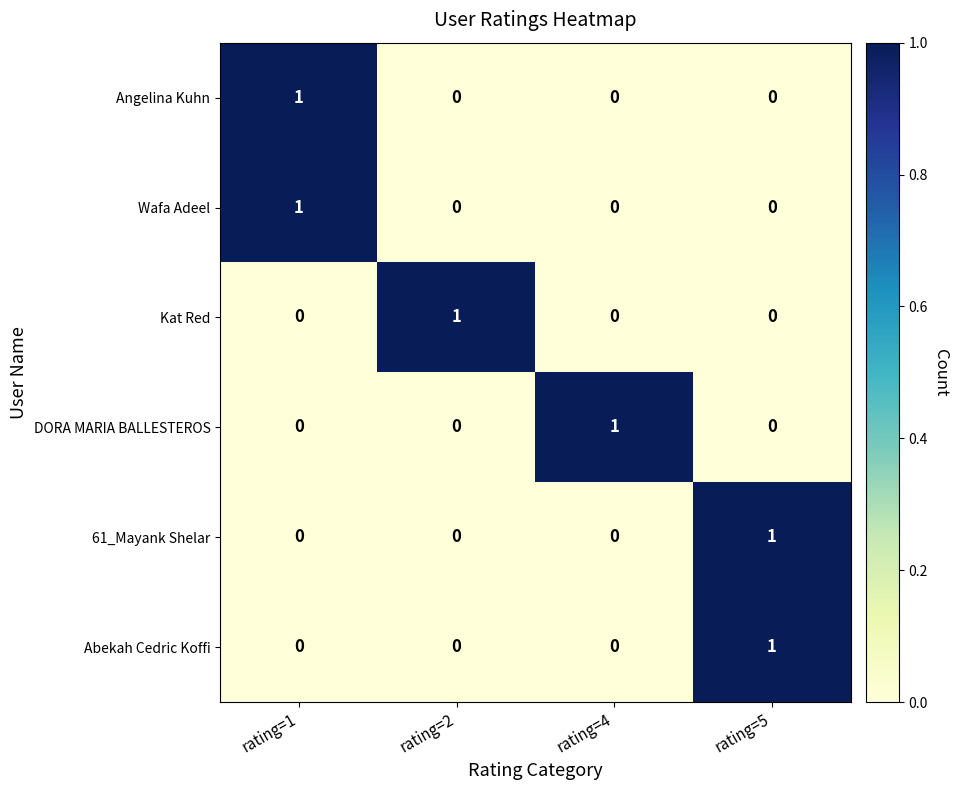

Is it true that 61_Mayank Shelar equals 1 at rating=5?

True